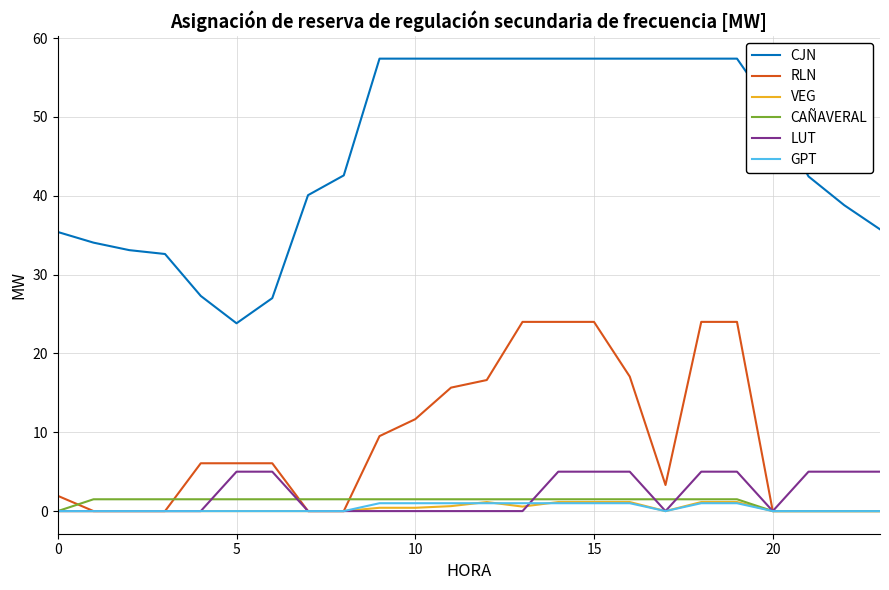

What is the maximum value shown in the chart?

57.4